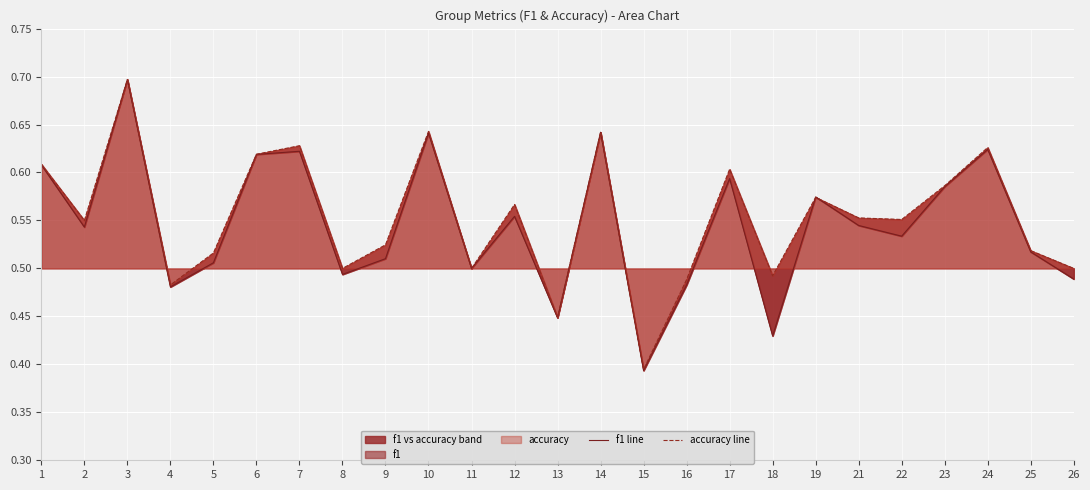

What is the lowest value of the accuracy line series?

0.4